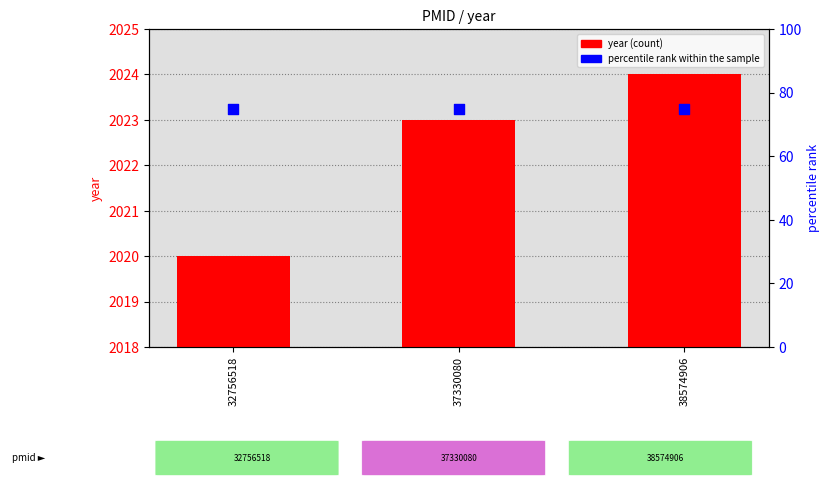

Which series contains the highest Y value?

year